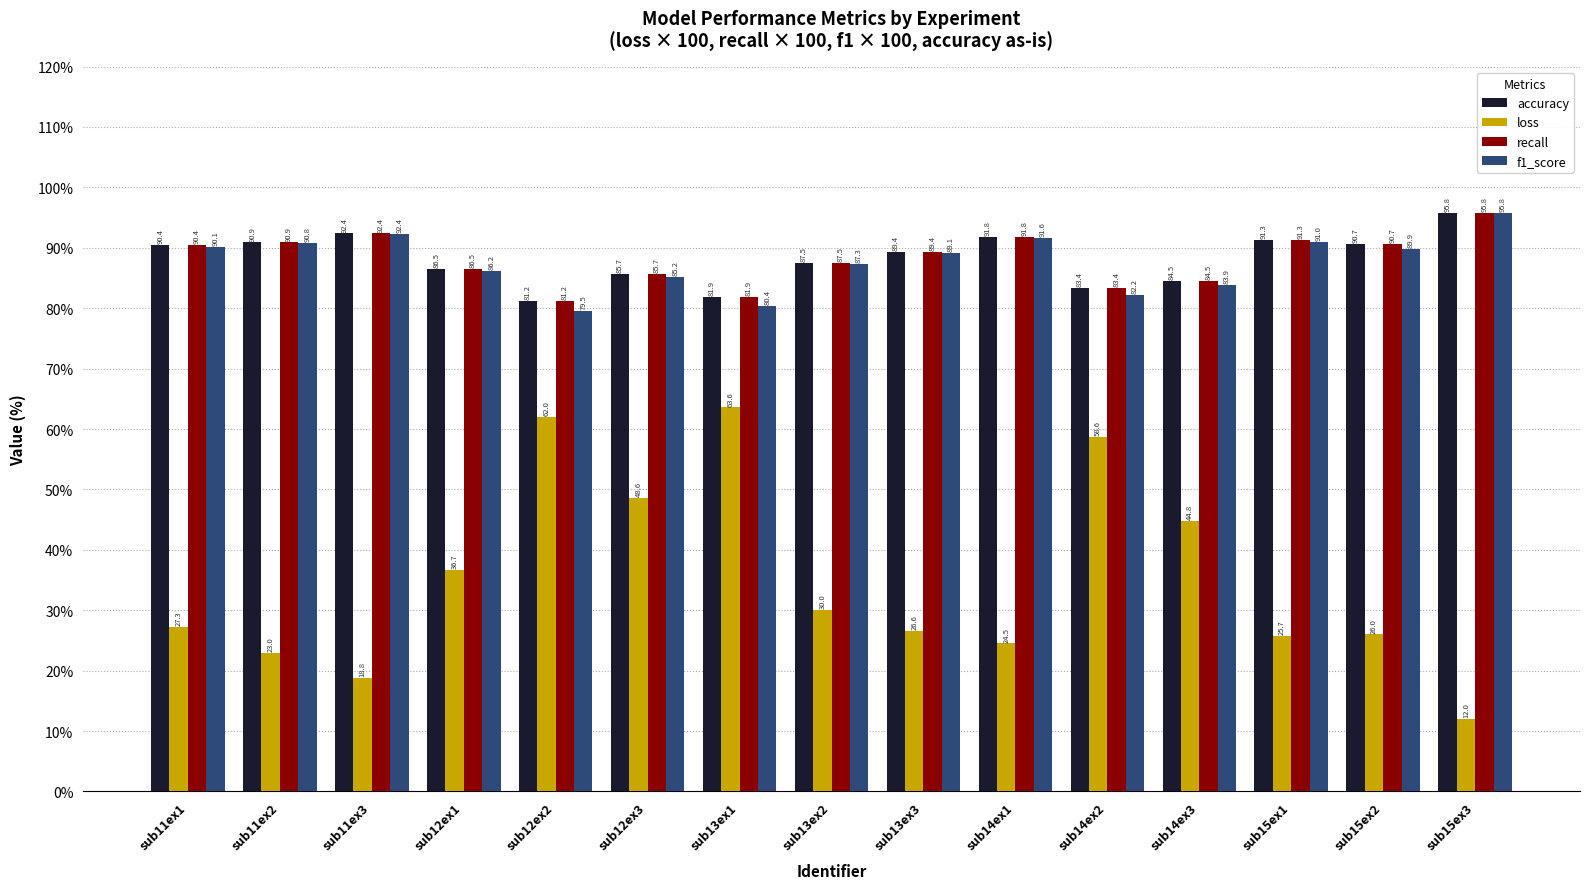

What position from the left is sub12ex2?

5